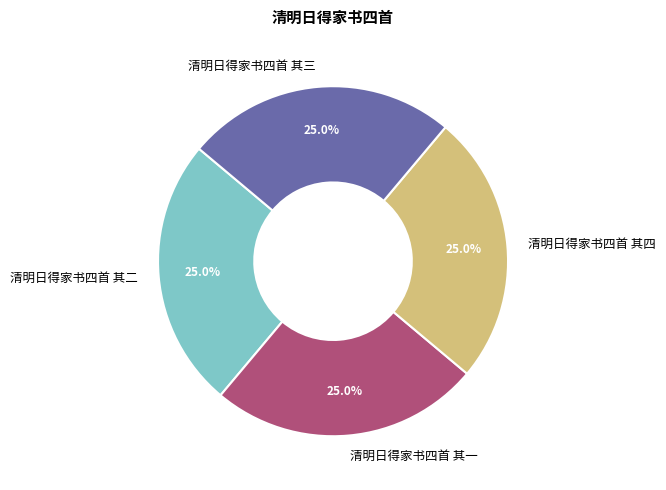

The 清明日得家书四首 其二 slice represents 25% of the pie. True or false?

True